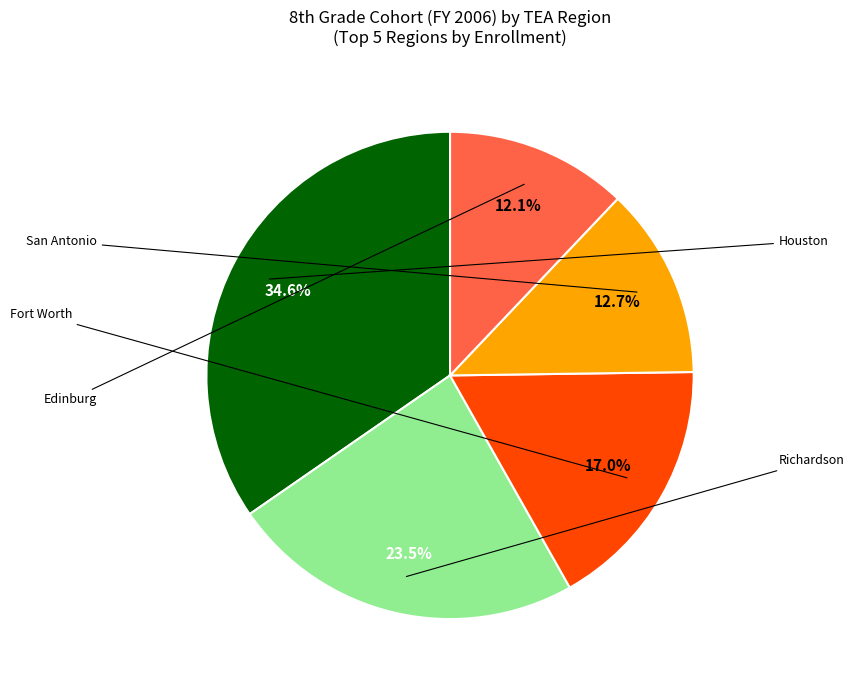

Does any single category account for the majority?

No